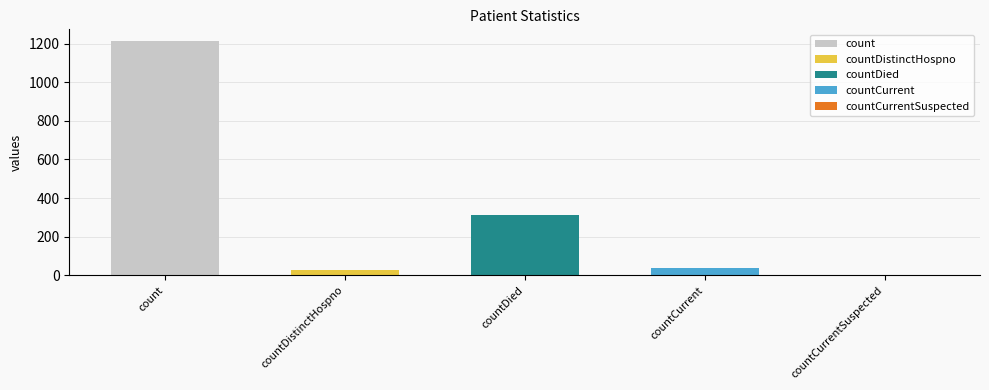

What is the change in value from count to countDistinctHospno?

-1186